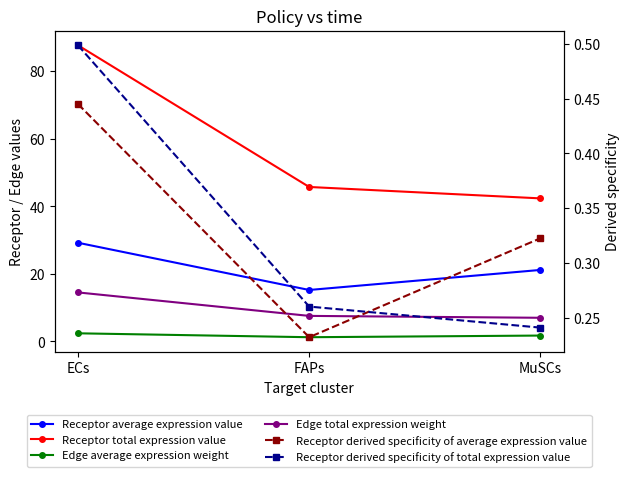

Is this an area chart (filled region under the line)?

No